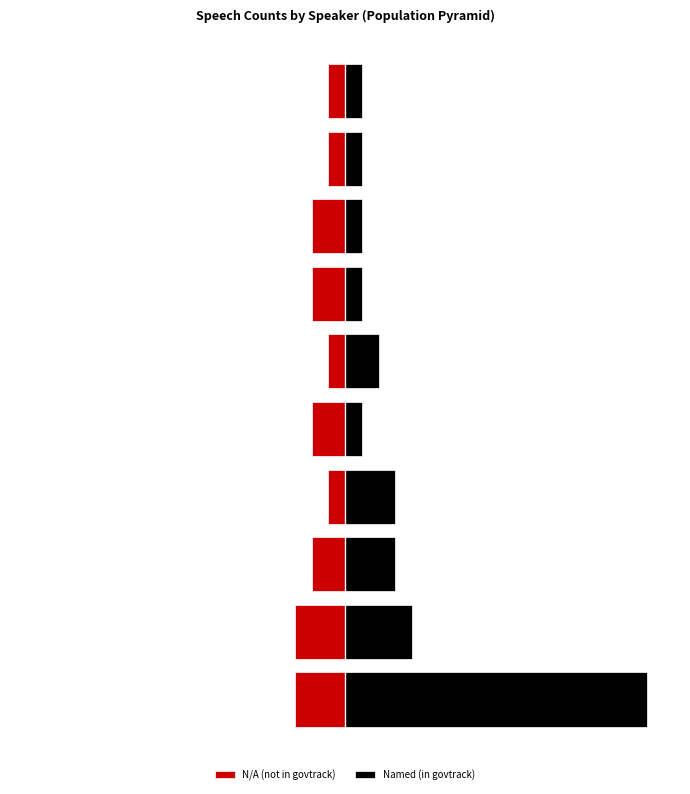

Reading left to right, extract all data points from this chart.

N/A (not in govtrack): 0=-3	1=-3	2=-2	3=-1	4=-2	5=-1	6=-2	7=-2	8=-1	9=-1
Named (in govtrack): 0=18	1=4	2=3	3=3	4=1	5=2	6=1	7=1	8=1	9=1